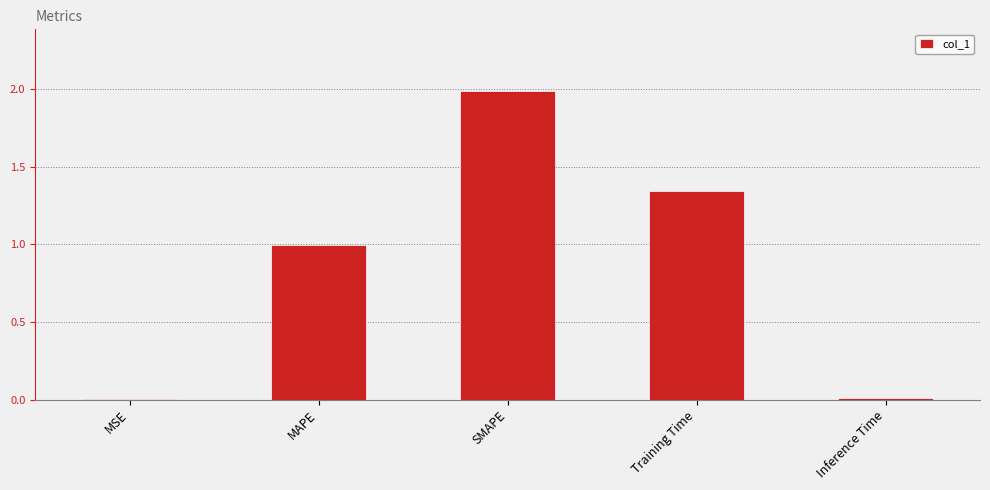

Between Training Time and MSE, which is larger?

Training Time